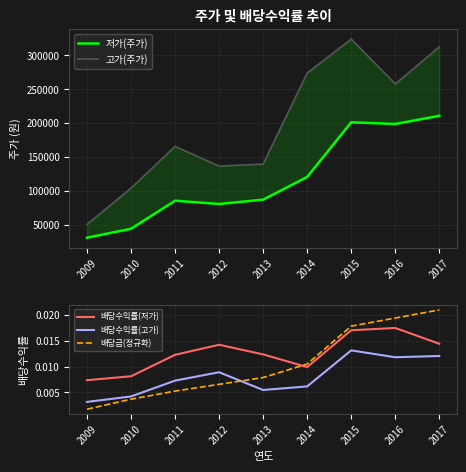

At how many categories does at least one series exceed 306506?

2